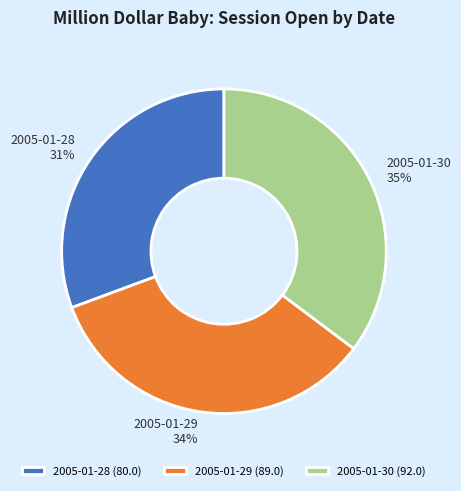

Between 2005-01-29 and 2005-01-28, which is larger?

2005-01-29